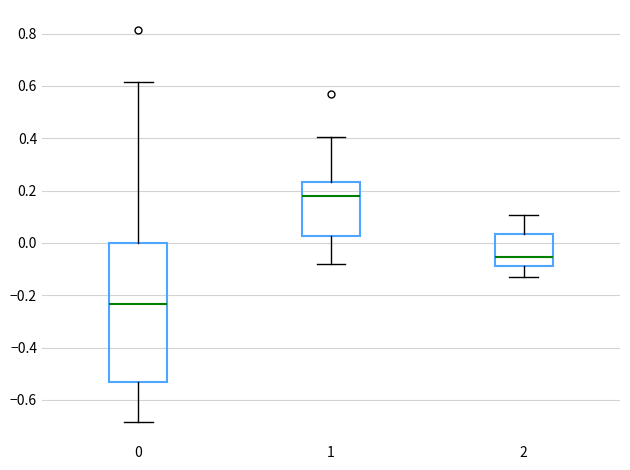

Which box's median line is the highest?

1